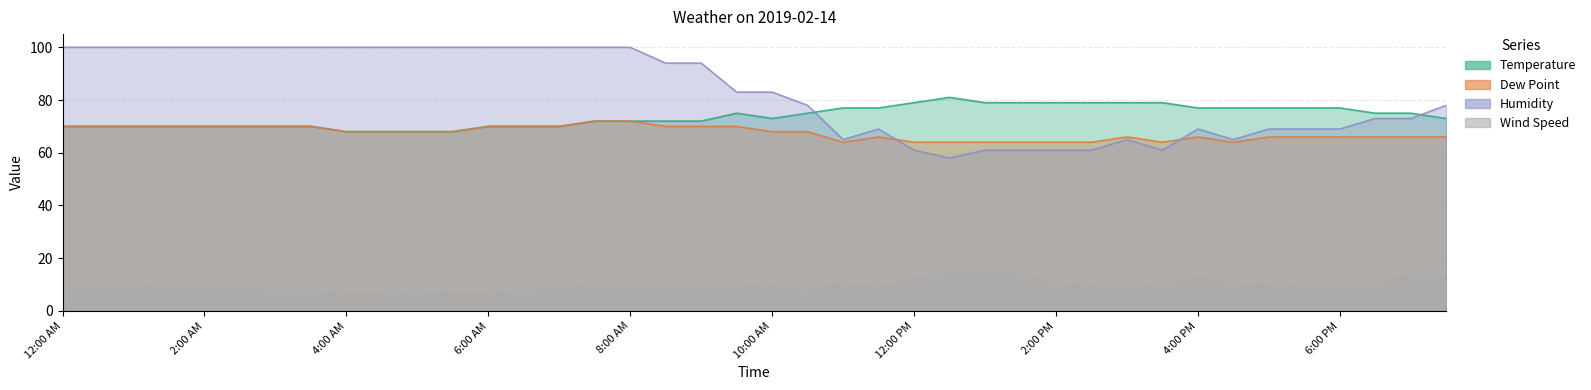

Where is the first local minimum for Wind Speed?

10:30 AM